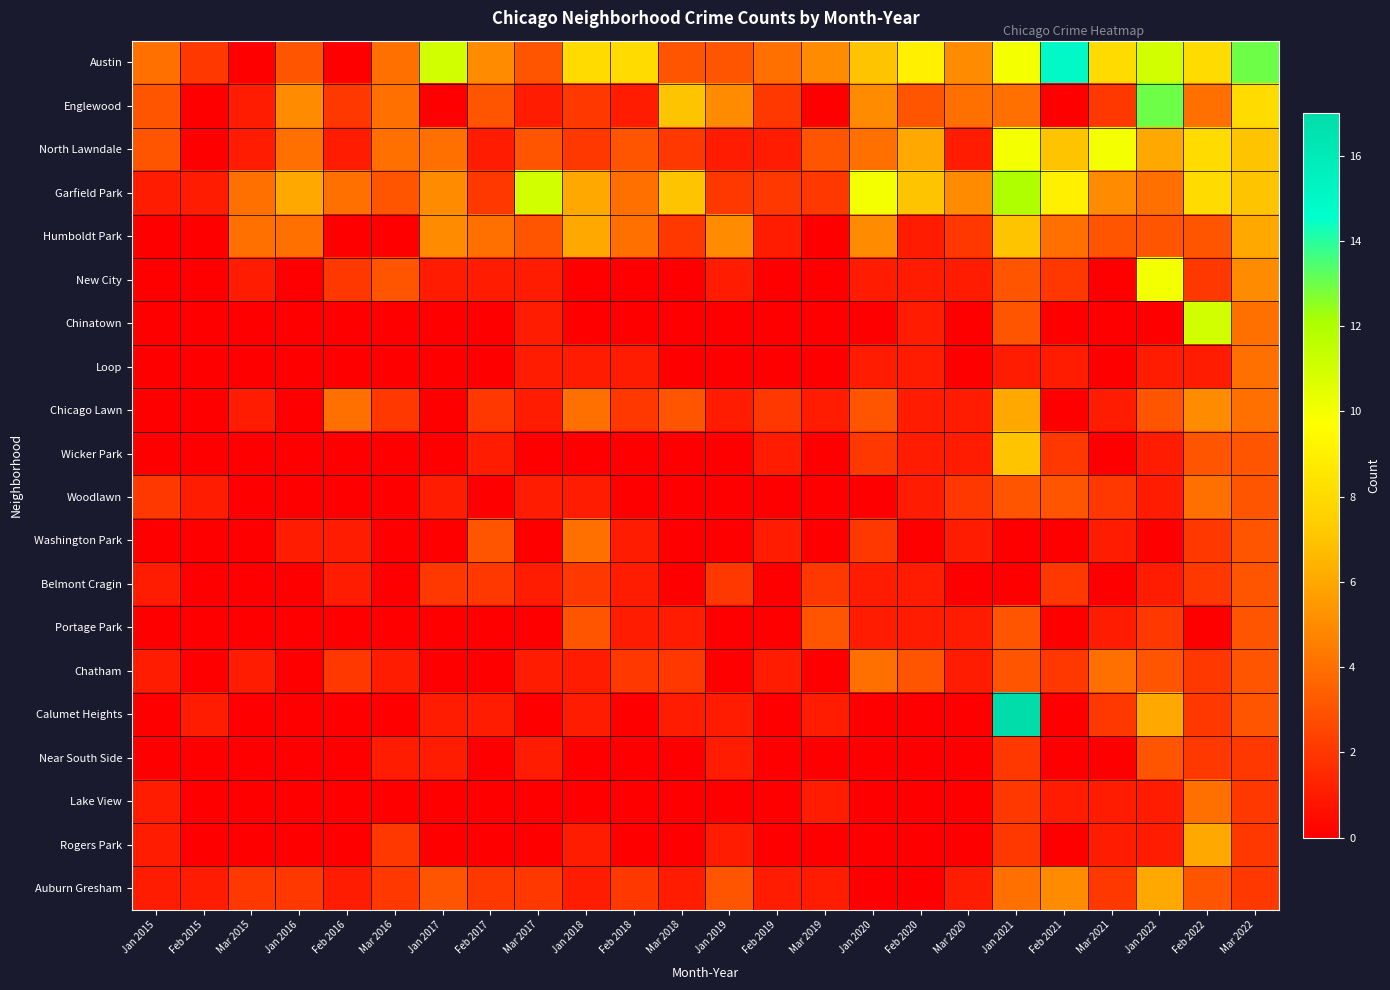

Reading left to right, list all the values displayed in this chart.

Austin: Jan 2015=4	Feb 2015=2	Mar 2015=0	Jan 2016=3	Feb 2016=0	Mar 2016=4	Jan 2017=11	Feb 2017=5	Mar 2017=3	Jan 2018=8	Feb 2018=8	Mar 2018=3	Jan 2019=3	Feb 2019=4	Mar 2019=5	Jan 2020=7	Feb 2020=9	Mar 2020=5	Jan 2021=10	Feb 2021=15	Mar 2021=8	Jan 2022=11	Feb 2022=8	Mar 2022=13
Englewood: Jan 2015=3	Feb 2015=0	Mar 2015=1	Jan 2016=5	Feb 2016=2	Mar 2016=4	Jan 2017=0	Feb 2017=3	Mar 2017=1	Jan 2018=2	Feb 2018=1	Mar 2018=7	Jan 2019=5	Feb 2019=2	Mar 2019=0	Jan 2020=5	Feb 2020=3	Mar 2020=4	Jan 2021=4	Feb 2021=0	Mar 2021=2	Jan 2022=13	Feb 2022=4	Mar 2022=8
North Lawndale: Jan 2015=3	Feb 2015=0	Mar 2015=1	Jan 2016=4	Feb 2016=1	Mar 2016=4	Jan 2017=4	Feb 2017=1	Mar 2017=3	Jan 2018=2	Feb 2018=3	Mar 2018=2	Jan 2019=1	Feb 2019=1	Mar 2019=3	Jan 2020=4	Feb 2020=6	Mar 2020=1	Jan 2021=10	Feb 2021=7	Mar 2021=10	Jan 2022=6	Feb 2022=8	Mar 2022=7
Garfield Park: Jan 2015=1	Feb 2015=1	Mar 2015=4	Jan 2016=6	Feb 2016=4	Mar 2016=3	Jan 2017=5	Feb 2017=2	Mar 2017=11	Jan 2018=6	Feb 2018=4	Mar 2018=7	Jan 2019=2	Feb 2019=2	Mar 2019=2	Jan 2020=10	Feb 2020=7	Mar 2020=5	Jan 2021=12	Feb 2021=9	Mar 2021=5	Jan 2022=4	Feb 2022=8	Mar 2022=7
Humboldt Park: Jan 2015=0	Feb 2015=0	Mar 2015=4	Jan 2016=4	Feb 2016=0	Mar 2016=0	Jan 2017=5	Feb 2017=4	Mar 2017=3	Jan 2018=6	Feb 2018=4	Mar 2018=2	Jan 2019=5	Feb 2019=1	Mar 2019=0	Jan 2020=5	Feb 2020=1	Mar 2020=2	Jan 2021=7	Feb 2021=4	Mar 2021=3	Jan 2022=3	Feb 2022=3	Mar 2022=6
New City: Jan 2015=0	Feb 2015=0	Mar 2015=1	Jan 2016=0	Feb 2016=2	Mar 2016=3	Jan 2017=1	Feb 2017=1	Mar 2017=1	Jan 2018=0	Feb 2018=0	Mar 2018=0	Jan 2019=1	Feb 2019=0	Mar 2019=0	Jan 2020=1	Feb 2020=1	Mar 2020=1	Jan 2021=3	Feb 2021=2	Mar 2021=0	Jan 2022=10	Feb 2022=2	Mar 2022=5
Chinatown: Jan 2015=0	Feb 2015=0	Mar 2015=0	Jan 2016=0	Feb 2016=0	Mar 2016=0	Jan 2017=0	Feb 2017=0	Mar 2017=1	Jan 2018=0	Feb 2018=0	Mar 2018=0	Jan 2019=0	Feb 2019=0	Mar 2019=0	Jan 2020=0	Feb 2020=1	Mar 2020=0	Jan 2021=3	Feb 2021=0	Mar 2021=0	Jan 2022=0	Feb 2022=11	Mar 2022=4
Loop: Jan 2015=0	Feb 2015=0	Mar 2015=0	Jan 2016=0	Feb 2016=0	Mar 2016=0	Jan 2017=0	Feb 2017=0	Mar 2017=1	Jan 2018=1	Feb 2018=1	Mar 2018=0	Jan 2019=0	Feb 2019=0	Mar 2019=0	Jan 2020=1	Feb 2020=1	Mar 2020=0	Jan 2021=1	Feb 2021=1	Mar 2021=0	Jan 2022=1	Feb 2022=1	Mar 2022=4
Chicago Lawn: Jan 2015=0	Feb 2015=0	Mar 2015=1	Jan 2016=0	Feb 2016=4	Mar 2016=2	Jan 2017=0	Feb 2017=2	Mar 2017=1	Jan 2018=4	Feb 2018=2	Mar 2018=3	Jan 2019=1	Feb 2019=2	Mar 2019=1	Jan 2020=3	Feb 2020=1	Mar 2020=1	Jan 2021=6	Feb 2021=0	Mar 2021=1	Jan 2022=3	Feb 2022=5	Mar 2022=4
Wicker Park: Jan 2015=0	Feb 2015=0	Mar 2015=0	Jan 2016=0	Feb 2016=0	Mar 2016=0	Jan 2017=0	Feb 2017=1	Mar 2017=0	Jan 2018=0	Feb 2018=0	Mar 2018=0	Jan 2019=0	Feb 2019=1	Mar 2019=0	Jan 2020=2	Feb 2020=1	Mar 2020=1	Jan 2021=7	Feb 2021=2	Mar 2021=0	Jan 2022=1	Feb 2022=3	Mar 2022=3
Woodlawn: Jan 2015=2	Feb 2015=1	Mar 2015=0	Jan 2016=0	Feb 2016=0	Mar 2016=0	Jan 2017=1	Feb 2017=0	Mar 2017=1	Jan 2018=1	Feb 2018=0	Mar 2018=0	Jan 2019=0	Feb 2019=0	Mar 2019=0	Jan 2020=0	Feb 2020=1	Mar 2020=2	Jan 2021=3	Feb 2021=3	Mar 2021=2	Jan 2022=1	Feb 2022=4	Mar 2022=3
Washington Park: Jan 2015=0	Feb 2015=0	Mar 2015=0	Jan 2016=1	Feb 2016=1	Mar 2016=0	Jan 2017=0	Feb 2017=3	Mar 2017=0	Jan 2018=4	Feb 2018=1	Mar 2018=0	Jan 2019=0	Feb 2019=1	Mar 2019=0	Jan 2020=2	Feb 2020=0	Mar 2020=1	Jan 2021=0	Feb 2021=0	Mar 2021=1	Jan 2022=0	Feb 2022=2	Mar 2022=3
Belmont Cragin: Jan 2015=1	Feb 2015=0	Mar 2015=0	Jan 2016=0	Feb 2016=1	Mar 2016=0	Jan 2017=2	Feb 2017=2	Mar 2017=1	Jan 2018=2	Feb 2018=1	Mar 2018=0	Jan 2019=2	Feb 2019=0	Mar 2019=2	Jan 2020=1	Feb 2020=1	Mar 2020=0	Jan 2021=0	Feb 2021=2	Mar 2021=0	Jan 2022=1	Feb 2022=2	Mar 2022=3
Portage Park: Jan 2015=0	Feb 2015=0	Mar 2015=0	Jan 2016=0	Feb 2016=0	Mar 2016=0	Jan 2017=0	Feb 2017=0	Mar 2017=0	Jan 2018=3	Feb 2018=1	Mar 2018=1	Jan 2019=0	Feb 2019=0	Mar 2019=3	Jan 2020=1	Feb 2020=1	Mar 2020=1	Jan 2021=3	Feb 2021=0	Mar 2021=1	Jan 2022=2	Feb 2022=0	Mar 2022=3
Chatham: Jan 2015=1	Feb 2015=0	Mar 2015=1	Jan 2016=0	Feb 2016=2	Mar 2016=1	Jan 2017=0	Feb 2017=0	Mar 2017=1	Jan 2018=1	Feb 2018=2	Mar 2018=2	Jan 2019=0	Feb 2019=1	Mar 2019=0	Jan 2020=4	Feb 2020=3	Mar 2020=1	Jan 2021=3	Feb 2021=2	Mar 2021=4	Jan 2022=3	Feb 2022=2	Mar 2022=3
Calumet Heights: Jan 2015=0	Feb 2015=1	Mar 2015=0	Jan 2016=0	Feb 2016=0	Mar 2016=0	Jan 2017=1	Feb 2017=1	Mar 2017=0	Jan 2018=1	Feb 2018=0	Mar 2018=1	Jan 2019=1	Feb 2019=0	Mar 2019=1	Jan 2020=0	Feb 2020=0	Mar 2020=0	Jan 2021=17	Feb 2021=0	Mar 2021=2	Jan 2022=6	Feb 2022=2	Mar 2022=3
Near South Side: Jan 2015=0	Feb 2015=0	Mar 2015=0	Jan 2016=0	Feb 2016=0	Mar 2016=1	Jan 2017=1	Feb 2017=0	Mar 2017=1	Jan 2018=0	Feb 2018=0	Mar 2018=0	Jan 2019=1	Feb 2019=0	Mar 2019=0	Jan 2020=0	Feb 2020=0	Mar 2020=0	Jan 2021=2	Feb 2021=0	Mar 2021=0	Jan 2022=3	Feb 2022=2	Mar 2022=2
Lake View: Jan 2015=1	Feb 2015=0	Mar 2015=0	Jan 2016=0	Feb 2016=0	Mar 2016=0	Jan 2017=0	Feb 2017=0	Mar 2017=0	Jan 2018=0	Feb 2018=0	Mar 2018=0	Jan 2019=0	Feb 2019=0	Mar 2019=1	Jan 2020=0	Feb 2020=0	Mar 2020=0	Jan 2021=2	Feb 2021=1	Mar 2021=1	Jan 2022=1	Feb 2022=4	Mar 2022=2
Rogers Park: Jan 2015=1	Feb 2015=0	Mar 2015=0	Jan 2016=0	Feb 2016=0	Mar 2016=2	Jan 2017=0	Feb 2017=0	Mar 2017=0	Jan 2018=1	Feb 2018=0	Mar 2018=0	Jan 2019=1	Feb 2019=0	Mar 2019=0	Jan 2020=0	Feb 2020=0	Mar 2020=0	Jan 2021=2	Feb 2021=0	Mar 2021=1	Jan 2022=1	Feb 2022=6	Mar 2022=2
Auburn Gresham: Jan 2015=1	Feb 2015=1	Mar 2015=2	Jan 2016=2	Feb 2016=1	Mar 2016=2	Jan 2017=3	Feb 2017=2	Mar 2017=2	Jan 2018=1	Feb 2018=2	Mar 2018=1	Jan 2019=3	Feb 2019=1	Mar 2019=1	Jan 2020=0	Feb 2020=0	Mar 2020=1	Jan 2021=4	Feb 2021=5	Mar 2021=2	Jan 2022=6	Feb 2022=3	Mar 2022=2